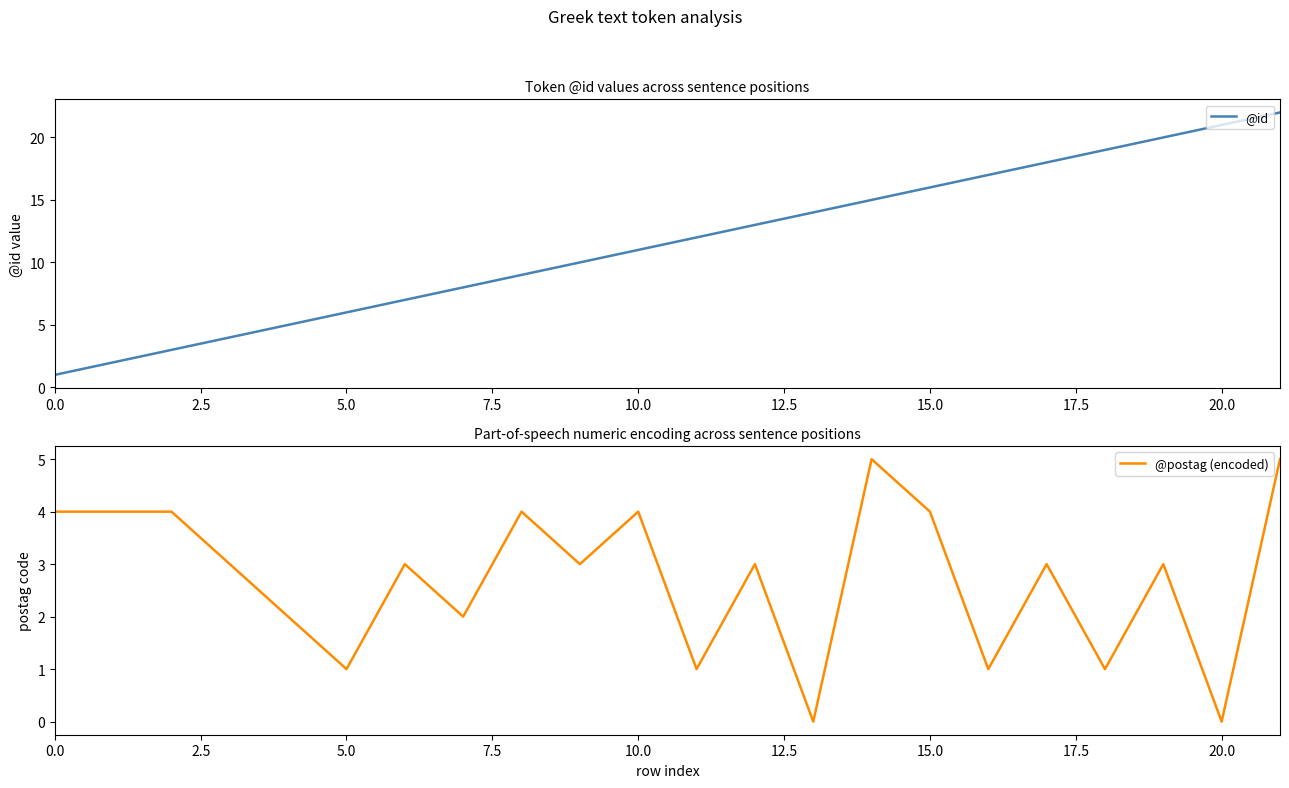

Rank the series at 20 from lowest to highest value.

@postag (encoded), @id